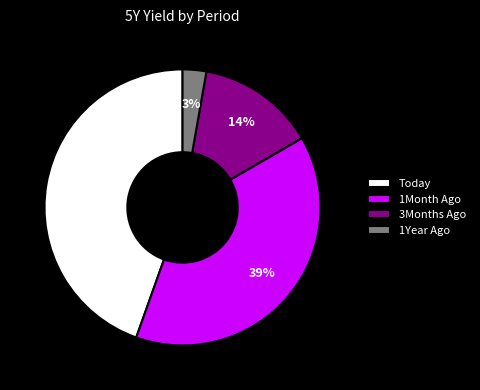

Which has a higher value, Today or 3Months Ago?

Today